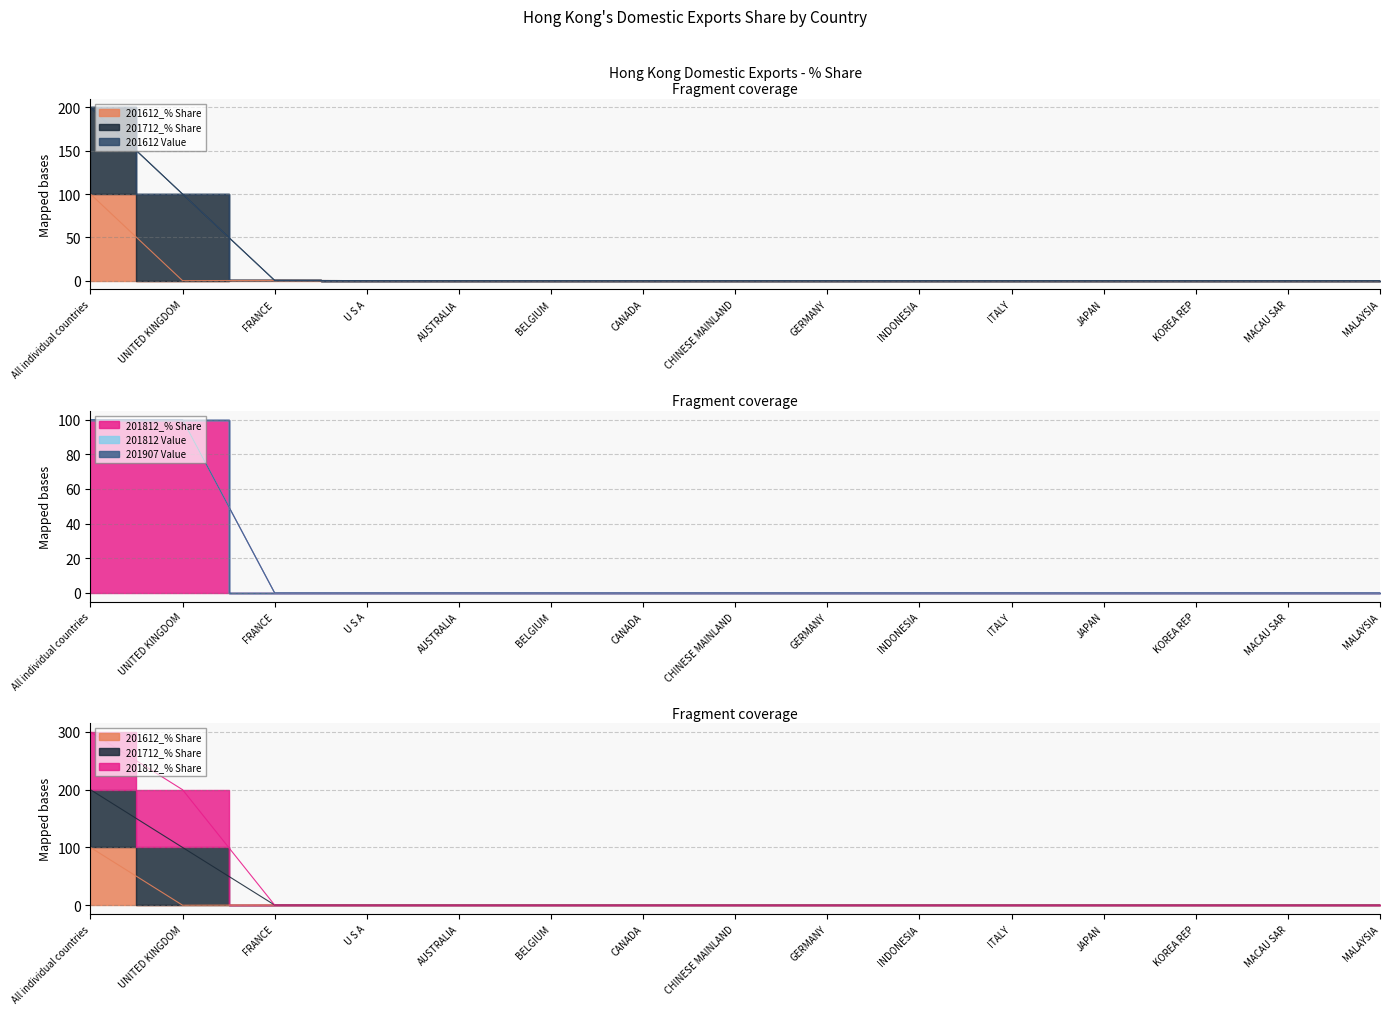

True or false: 201712_% Share has more than 1 points higher than both neighbors.

False